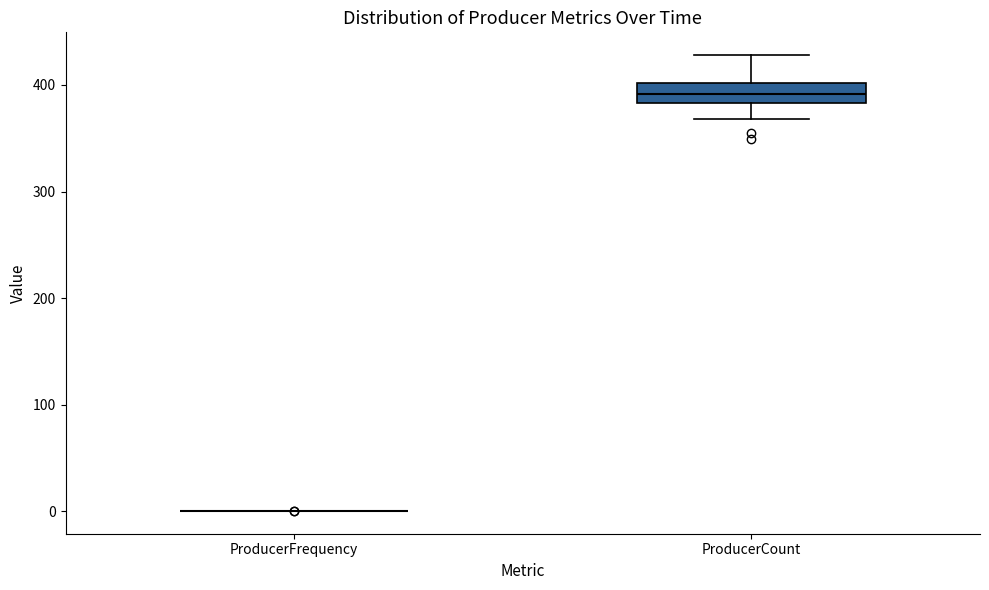

Comparing the boxes themselves (not the whiskers), which one is the tallest?

ProducerCount